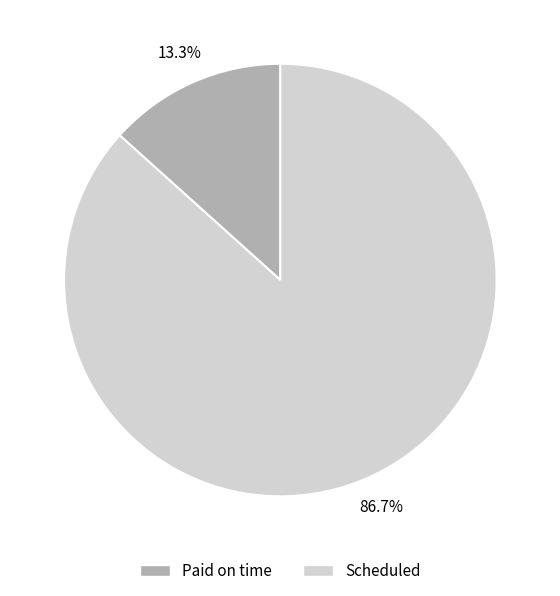

Is it true that Scheduled is 87% of the pie?

True